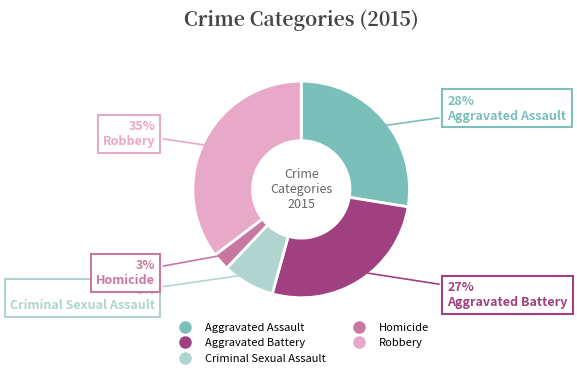

Is the sum of Robbery and Aggravated Assault greater than half?

Yes